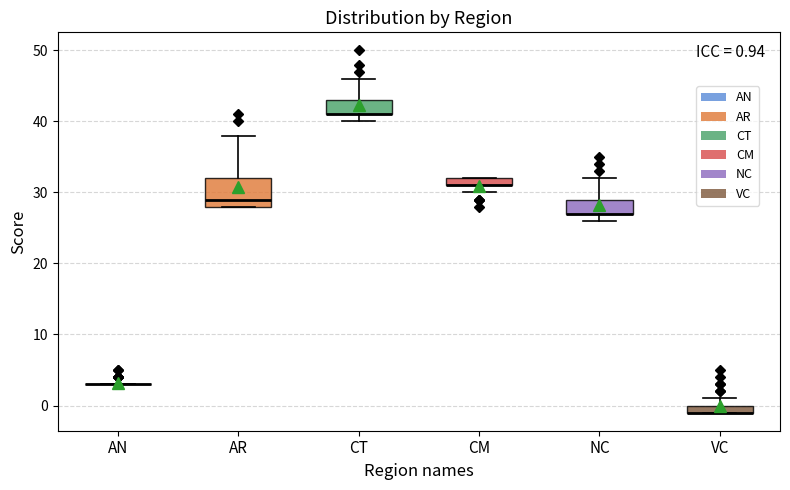

Which box is the tallest, from its lower edge to its upper edge?

AR